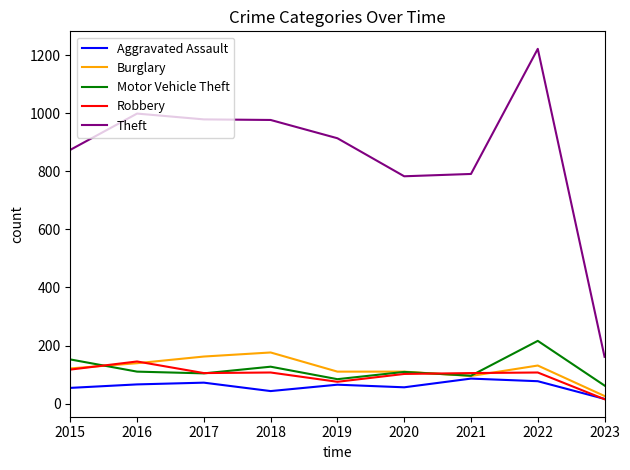

The Motor Vehicle Theft series shows 205 at 2015. True or false?

False